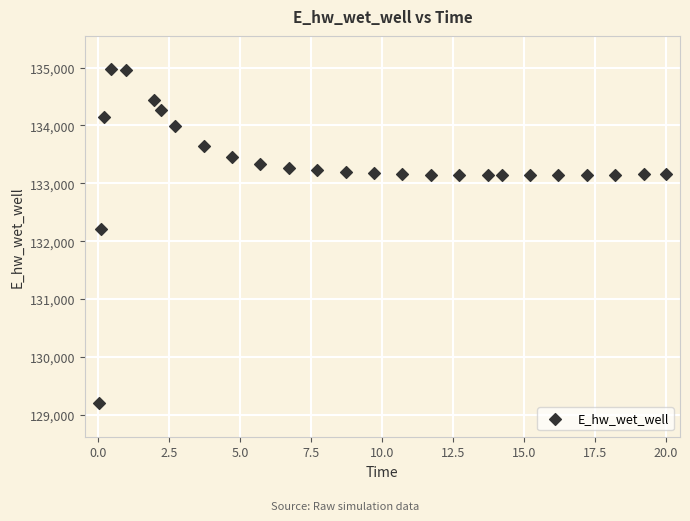

What is the range of X values (max minus min)?

20.0